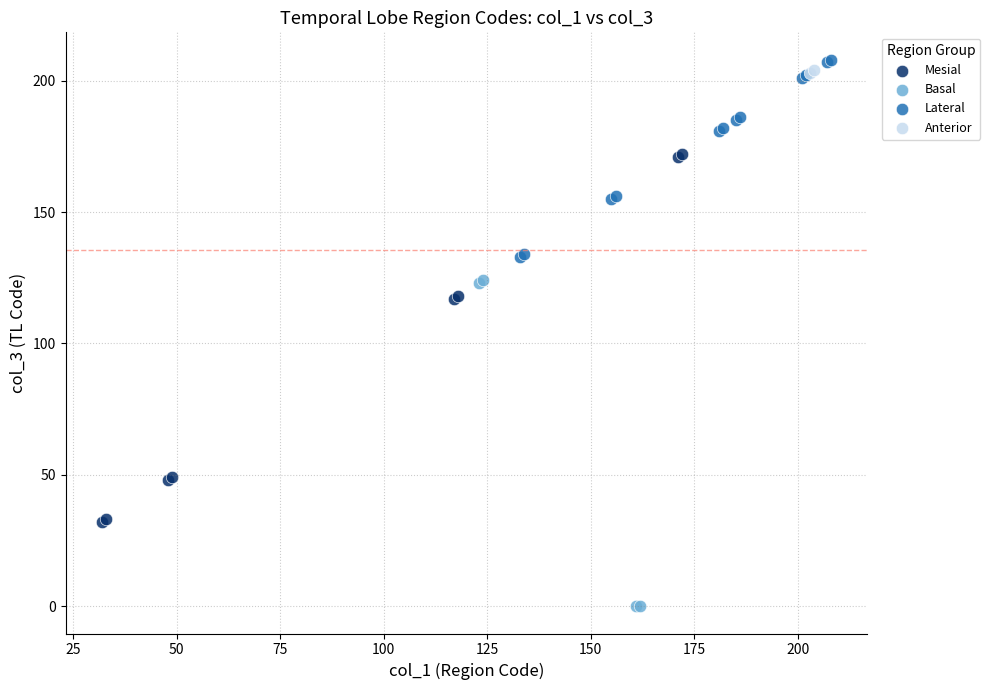

Which series reaches the minimum Y coordinate?

Basal